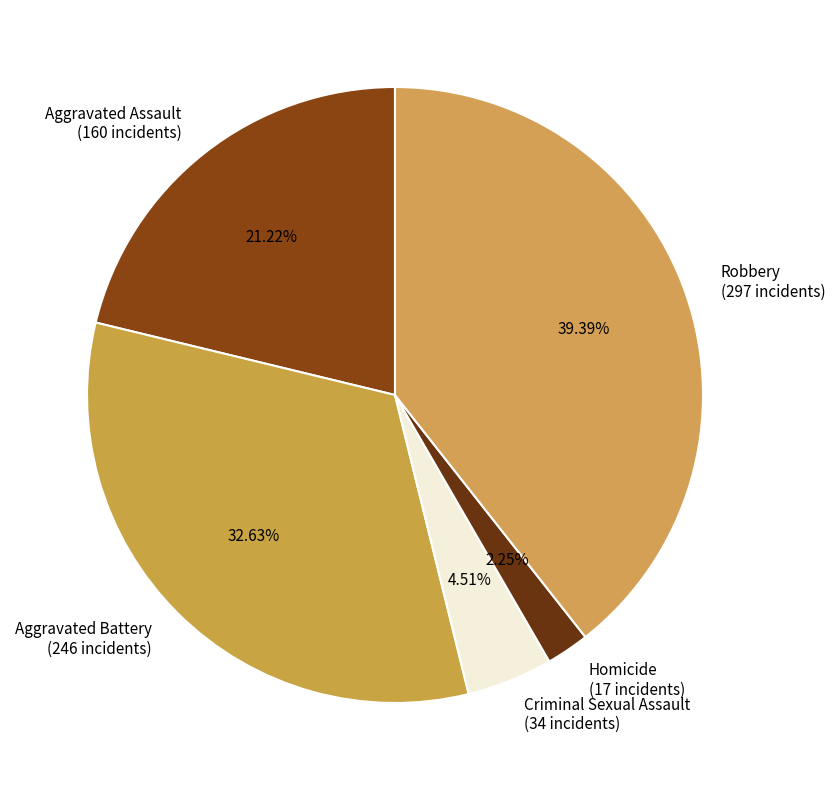

Rank the categories by value from lowest to highest.

Homicide, Criminal Sexual Assault, Aggravated Assault, Aggravated Battery, Robbery